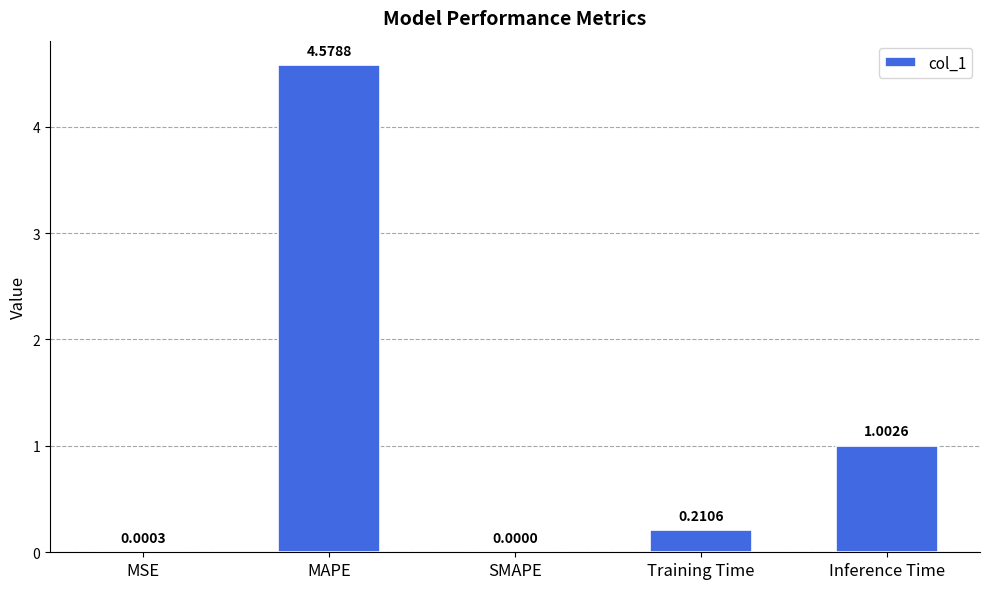

At which label is the value closest to 2?

Inference Time